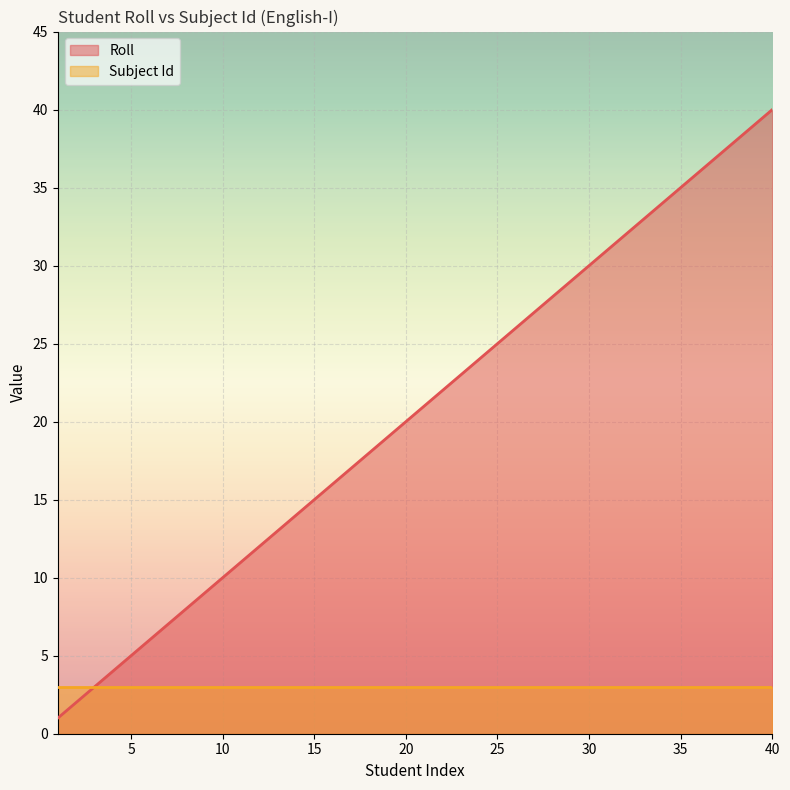

List the series in order of their overall mean, highest first.

Roll, Subject Id